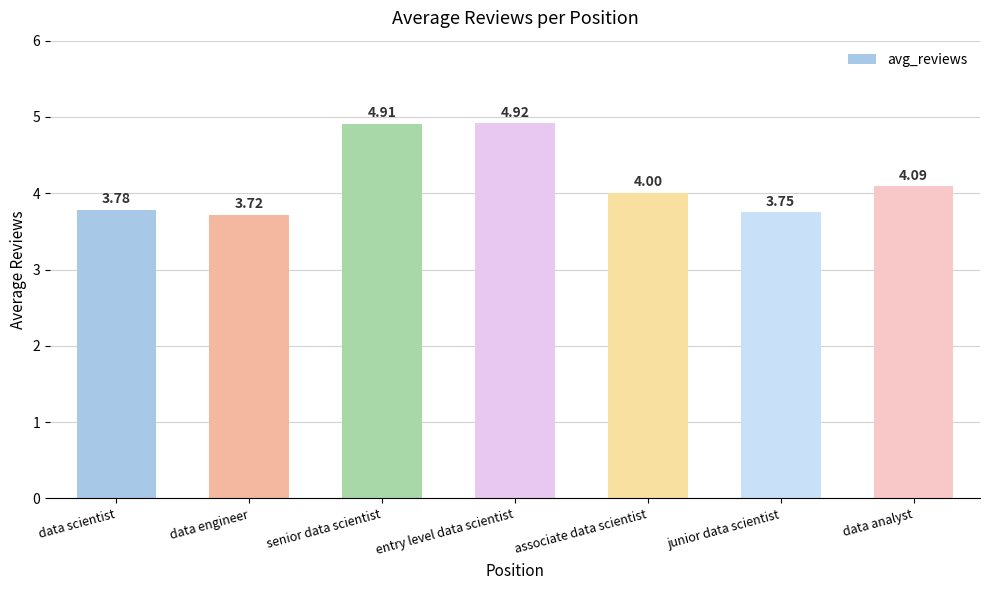

Are the bars horizontal?

No